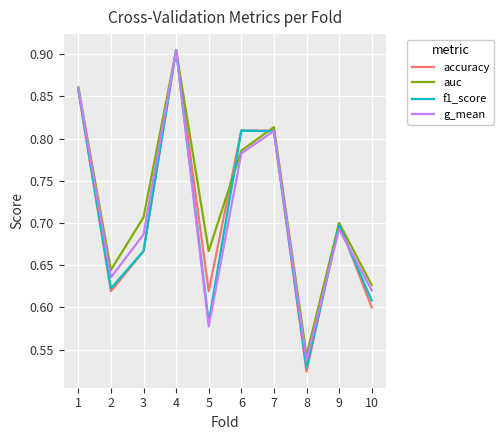

Where is accuracy nearest to the value 0?

8